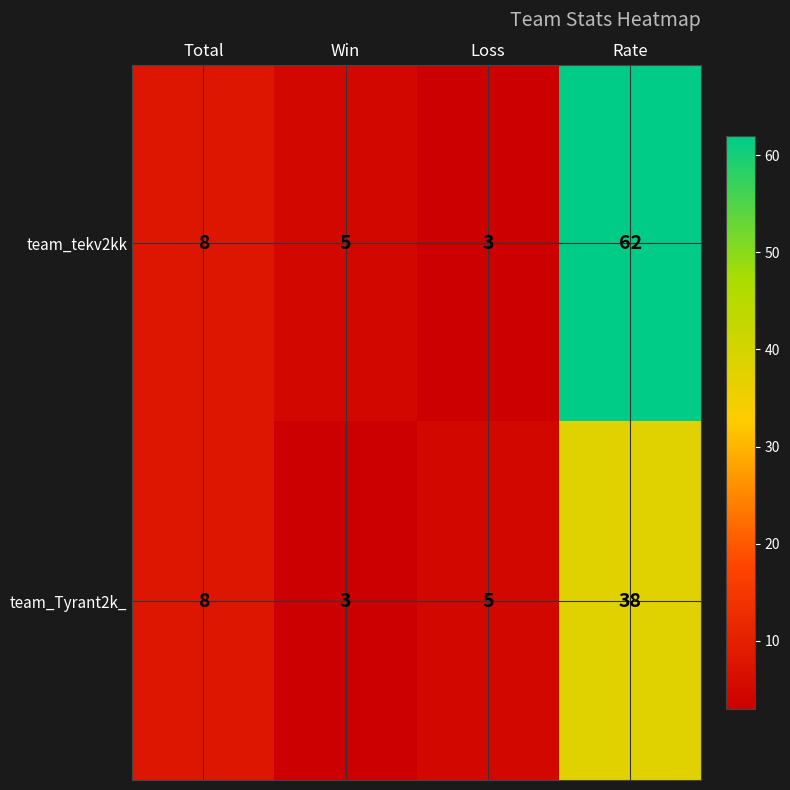

Which series has the largest total across all categories?

team_tekv2kk